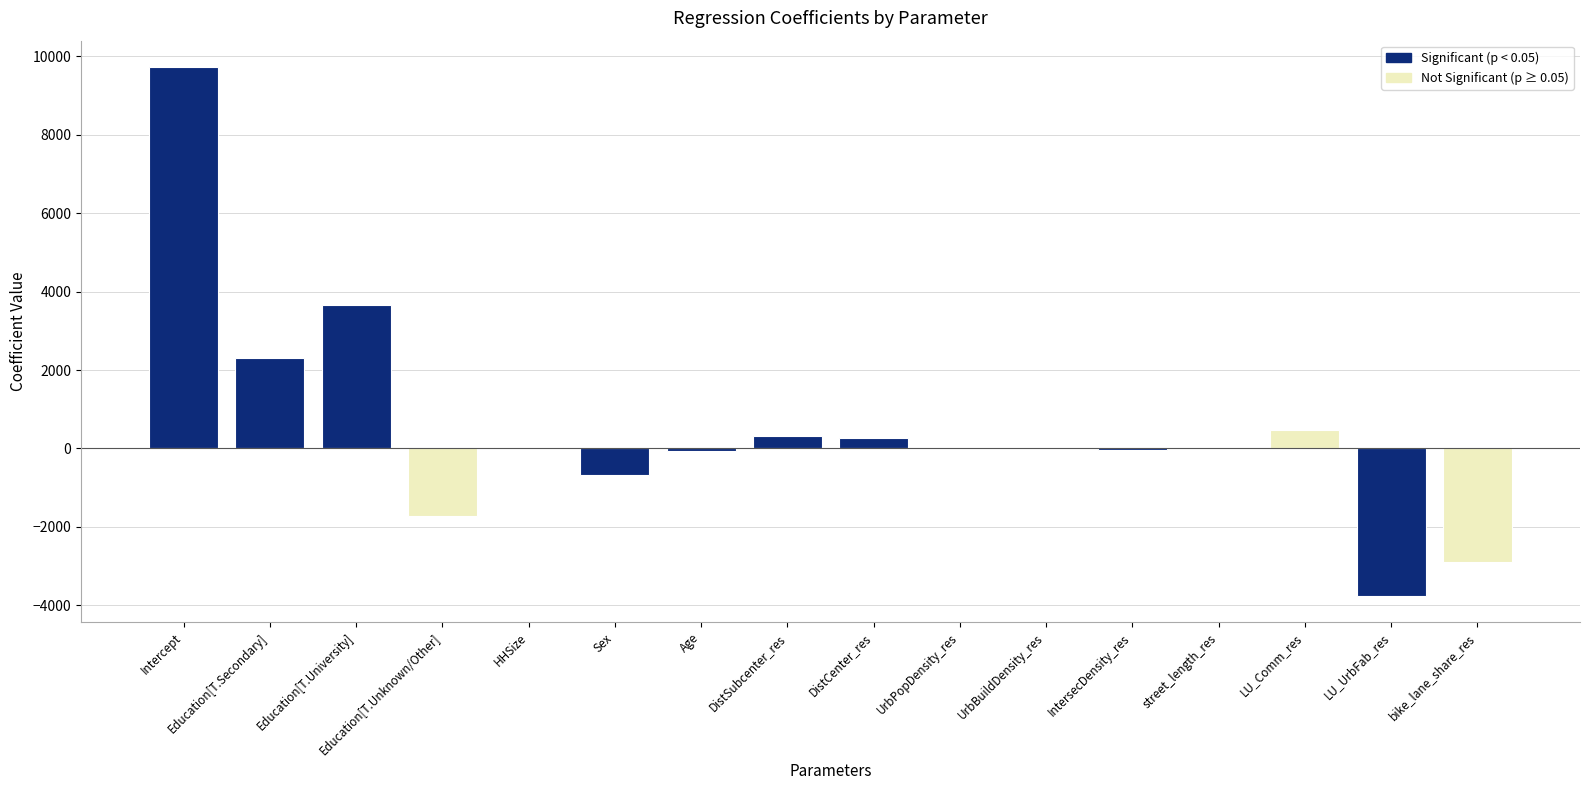

The value at Education[T.Unknown/Other] is -3095.9. True or false?

False